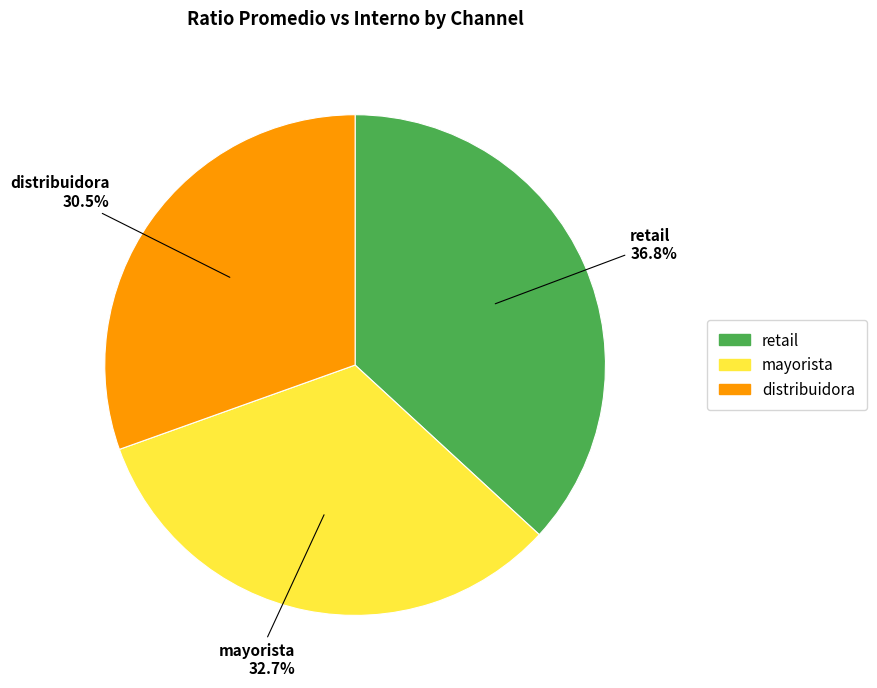

To the nearest percent, what is the difference between the largest and smallest slice percentages?

6%